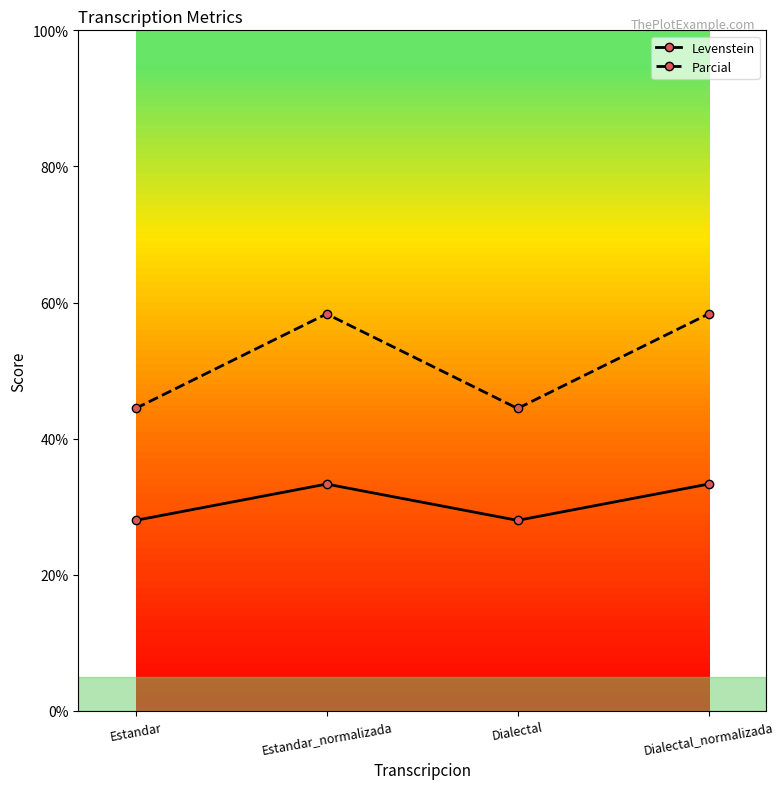

What is the label of the 1st point from the right?

Dialectal_normalizada